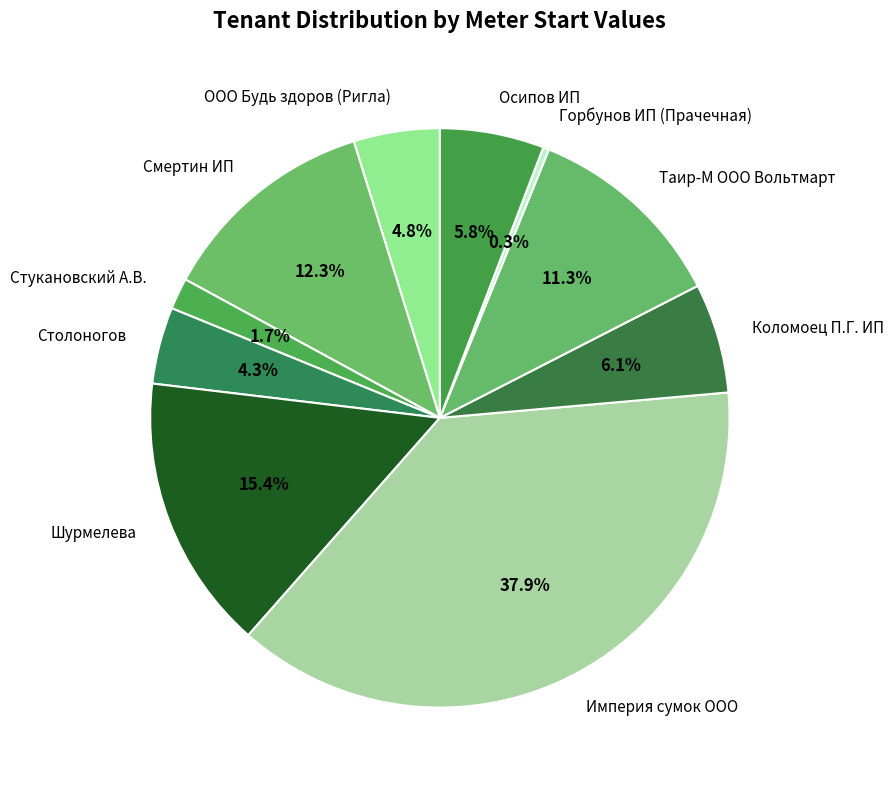

True or false: Таир-М ООО Вольтмарт accounts for 6% of the total.

False